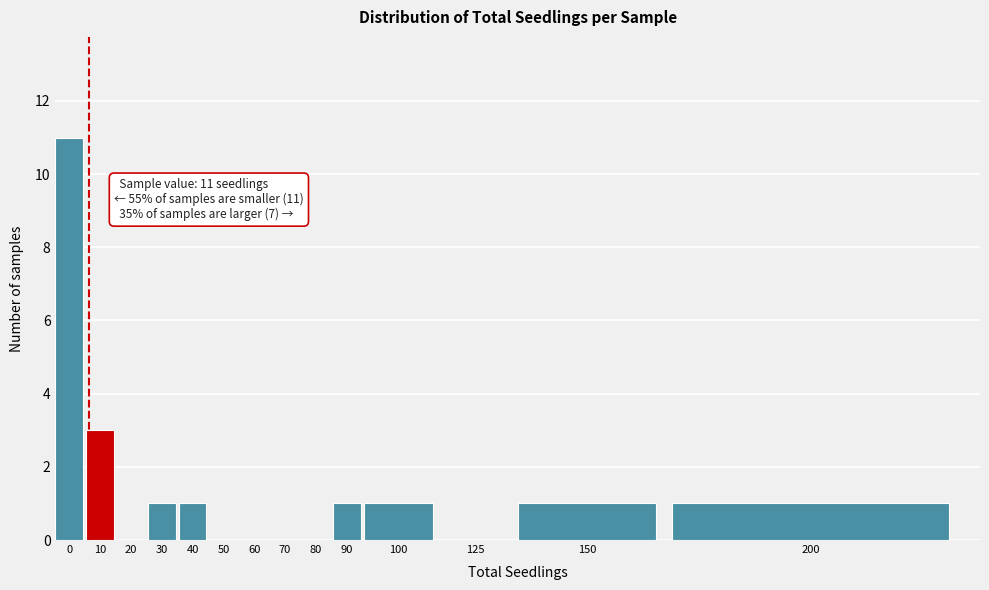

Reading left to right, what are all the values shown in this chart?

0=11	10=3	20=0	30=1	40=1	50=0	60=0	70=0	80=0	90=1	100=1	125=0	150=1	200=1